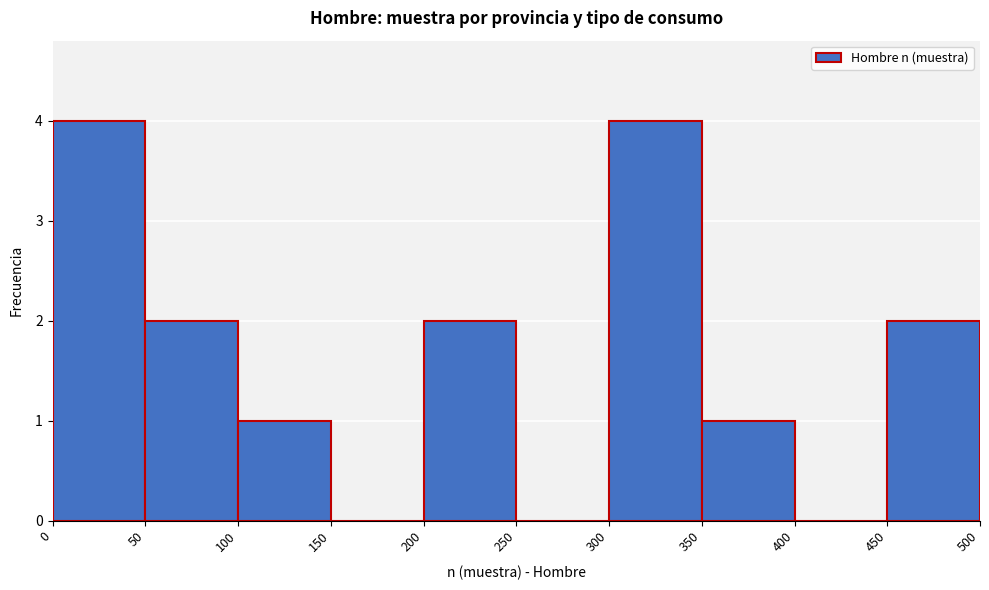

Reading left to right, list every bar in this chart as the range it spans on the x-axis followed by its height. The values are not printed on the chart, so give them approximately, as read against the axis.

0 to 50: 4
50 to 100: 2
100 to 150: 1
150 to 200: 0
200 to 250: 2
250 to 300: 0
300 to 350: 4
350 to 400: 1
400 to 450: 0
450 to 500: 2